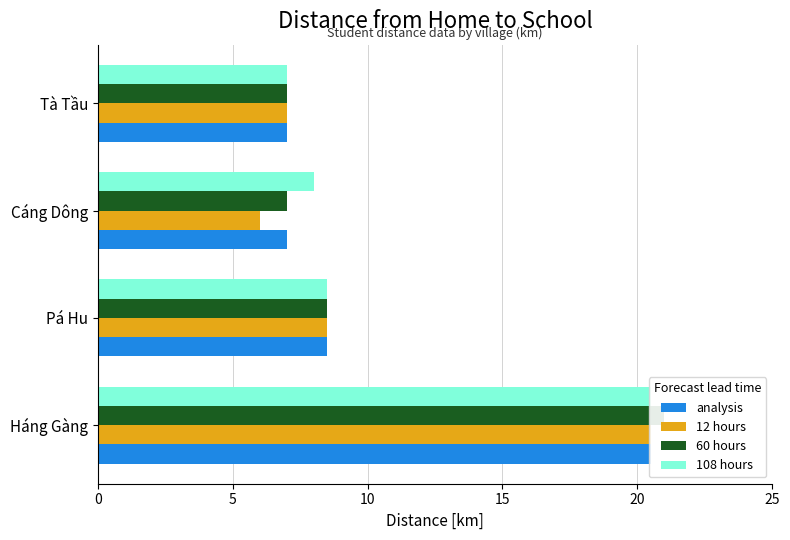

At 5, list the series in order from smallest to largest.

analysis, 12 hours, 60 hours, 108 hours